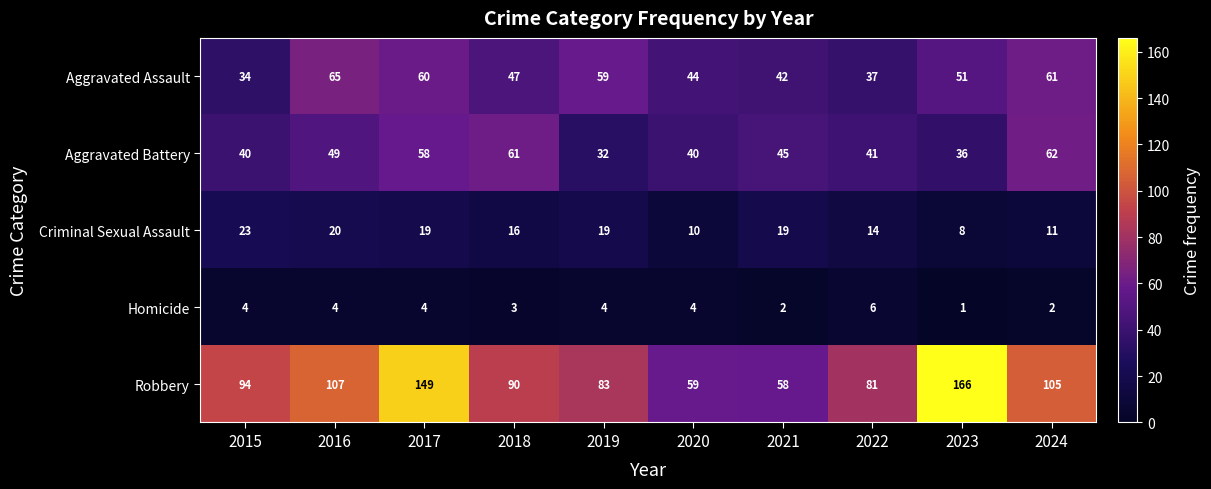

Count the number of categories in the chart.

10